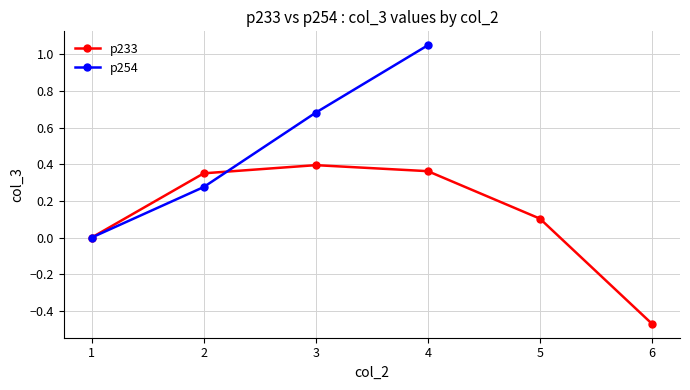

True or false: p233 has more than 2 interior local peaks.

False